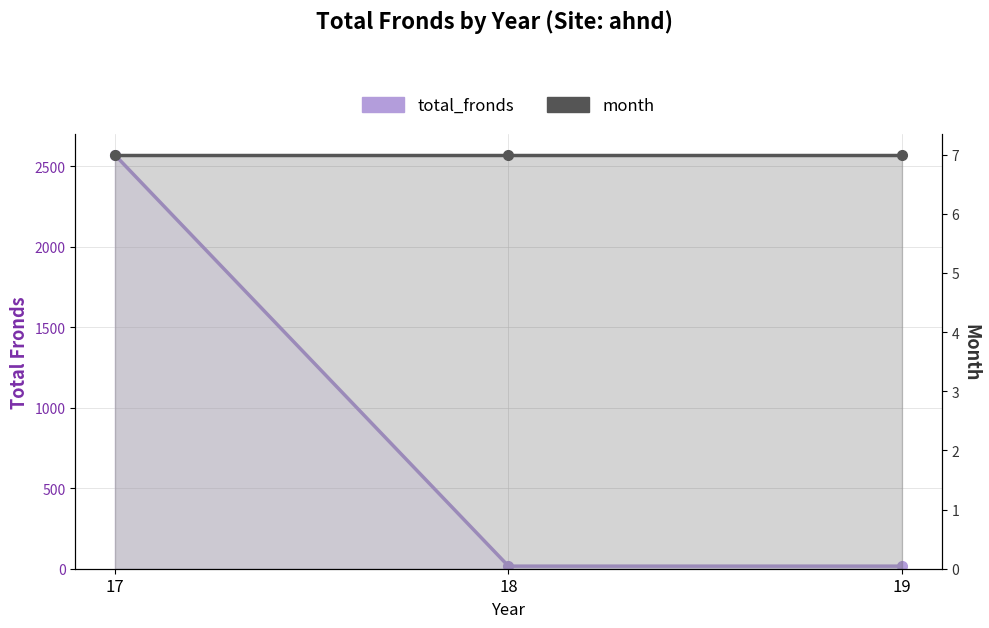

True or false: month has a value of 7 at 17.

True